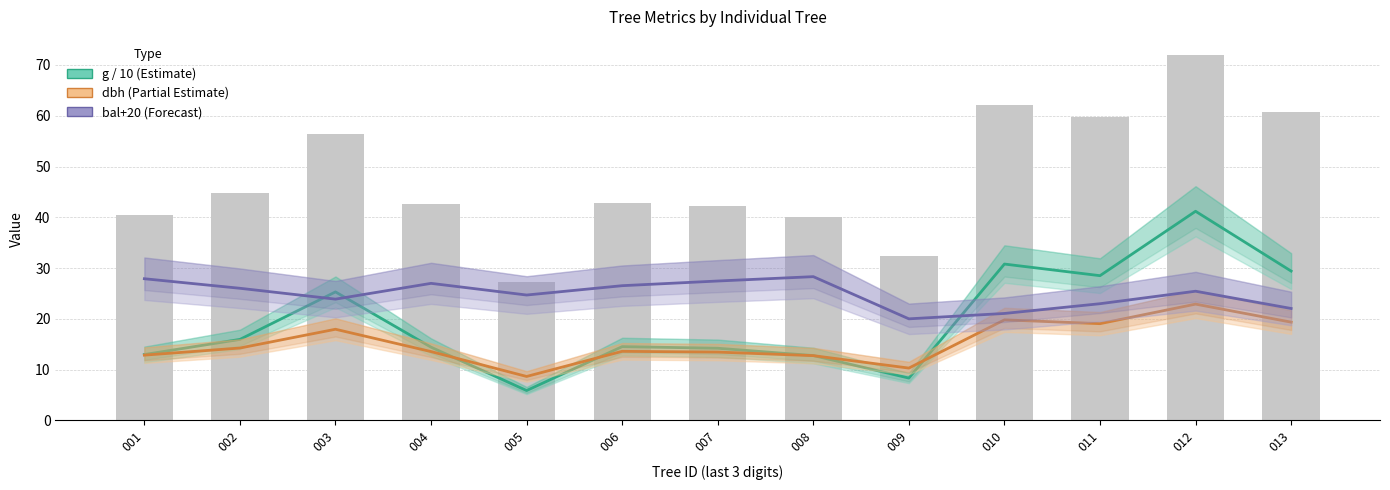

Rank the categories by dbh (Partial Estimate) value from highest to lowest.

012, 010, 013, 011, 003, 002, 006, 004, 007, 001, 008, 009, 005